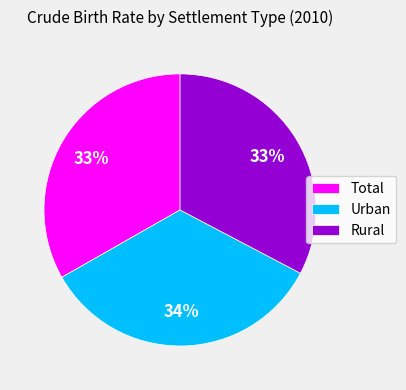

True or false: Rural accounts for 33% of the total.

True